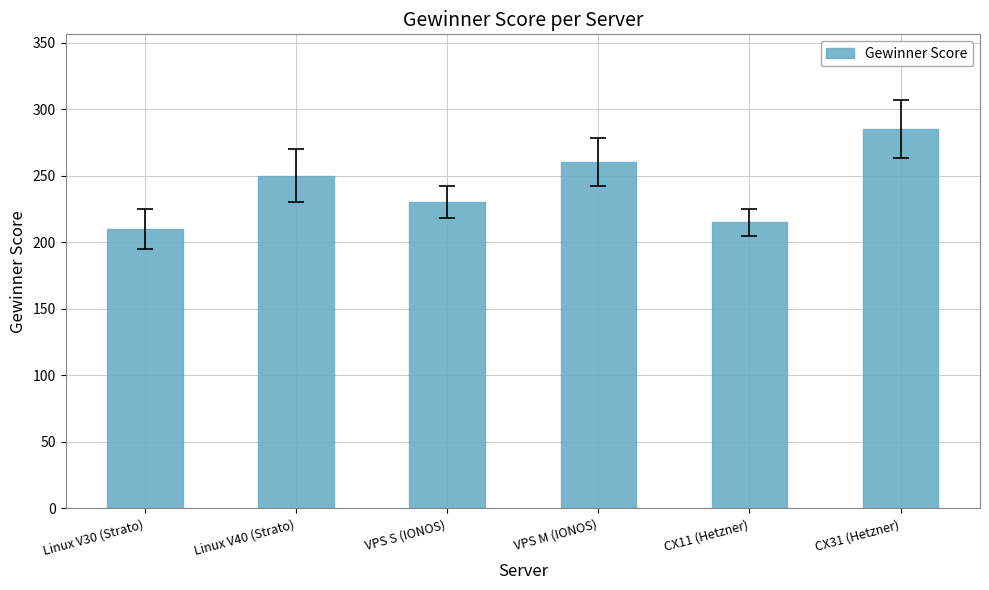

Reading left to right, what are all the values shown in this chart?

210	250	230	260	215	285